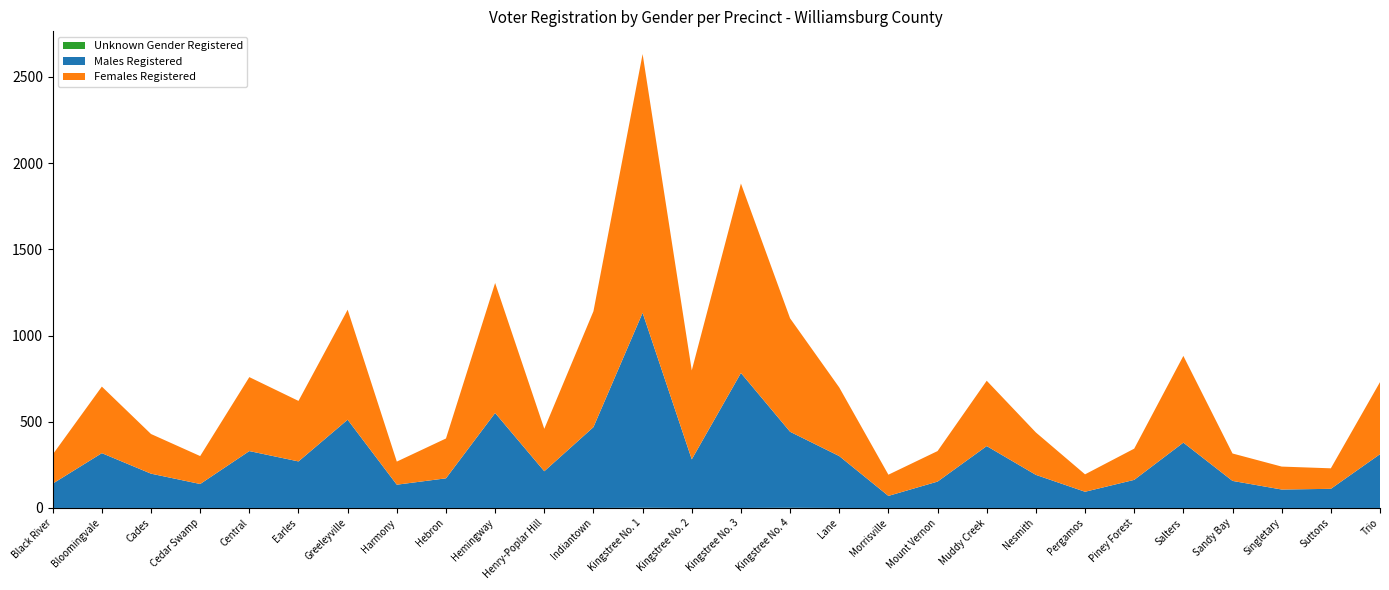

Reading left to right, extract all data points from this chart.

Males Registered: 141	318	199	139	330	270	512	135	172	551	213	469	1131	282	783	441	301	70	153	359	192	94	163	379	157	107	111	312
Females Registered: 169	386	230	162	429	351	638	134	231	754	246	672	1501	516	1099	658	398	123	177	379	246	101	181	503	159	133	119	418
Unknown Gender Registered: 0	0	0	0	0	0	0	0	0	0	0	0	1	0	0	1	0	0	0	0	0	0	0	0	0	0	0	0